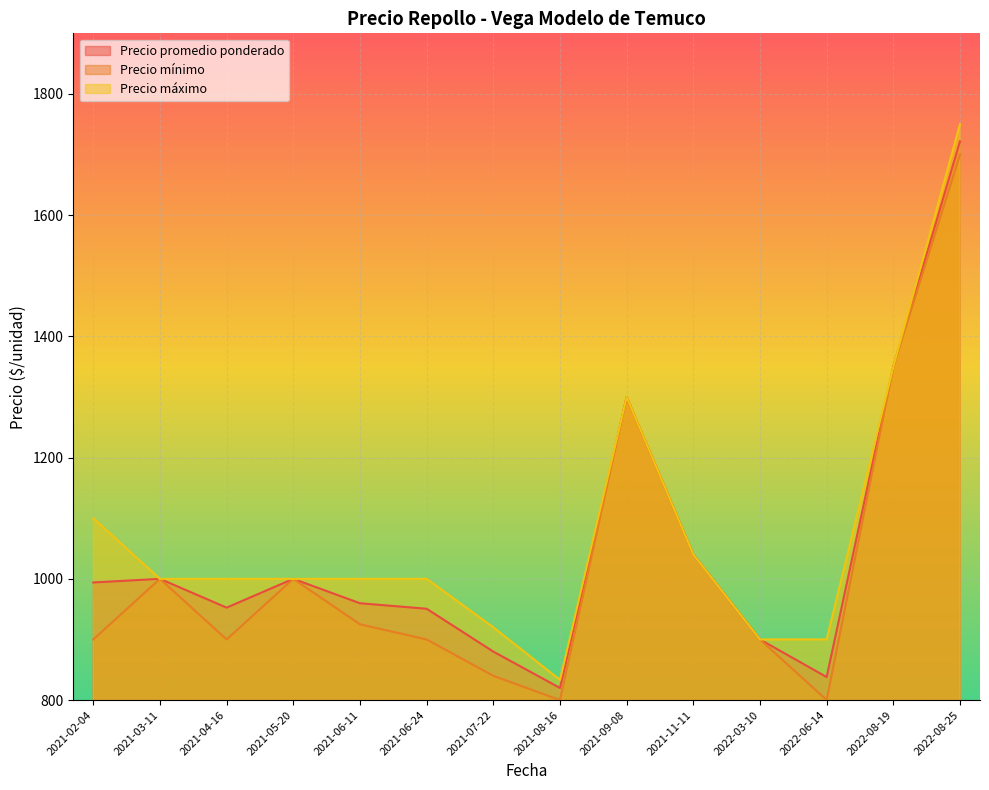

What is the sum of all Precio mínimo values?

14355.0